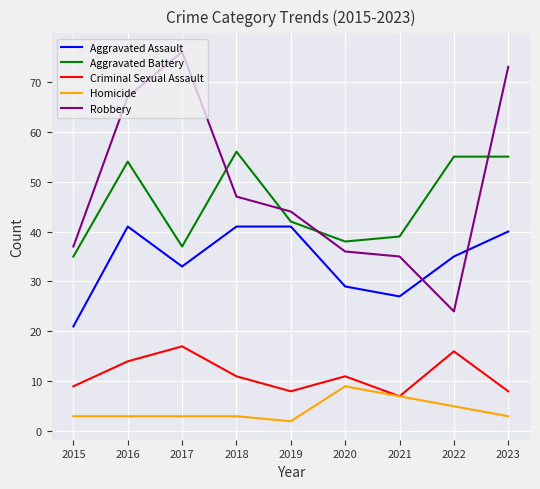

What is the minimum value shown in the chart?

2